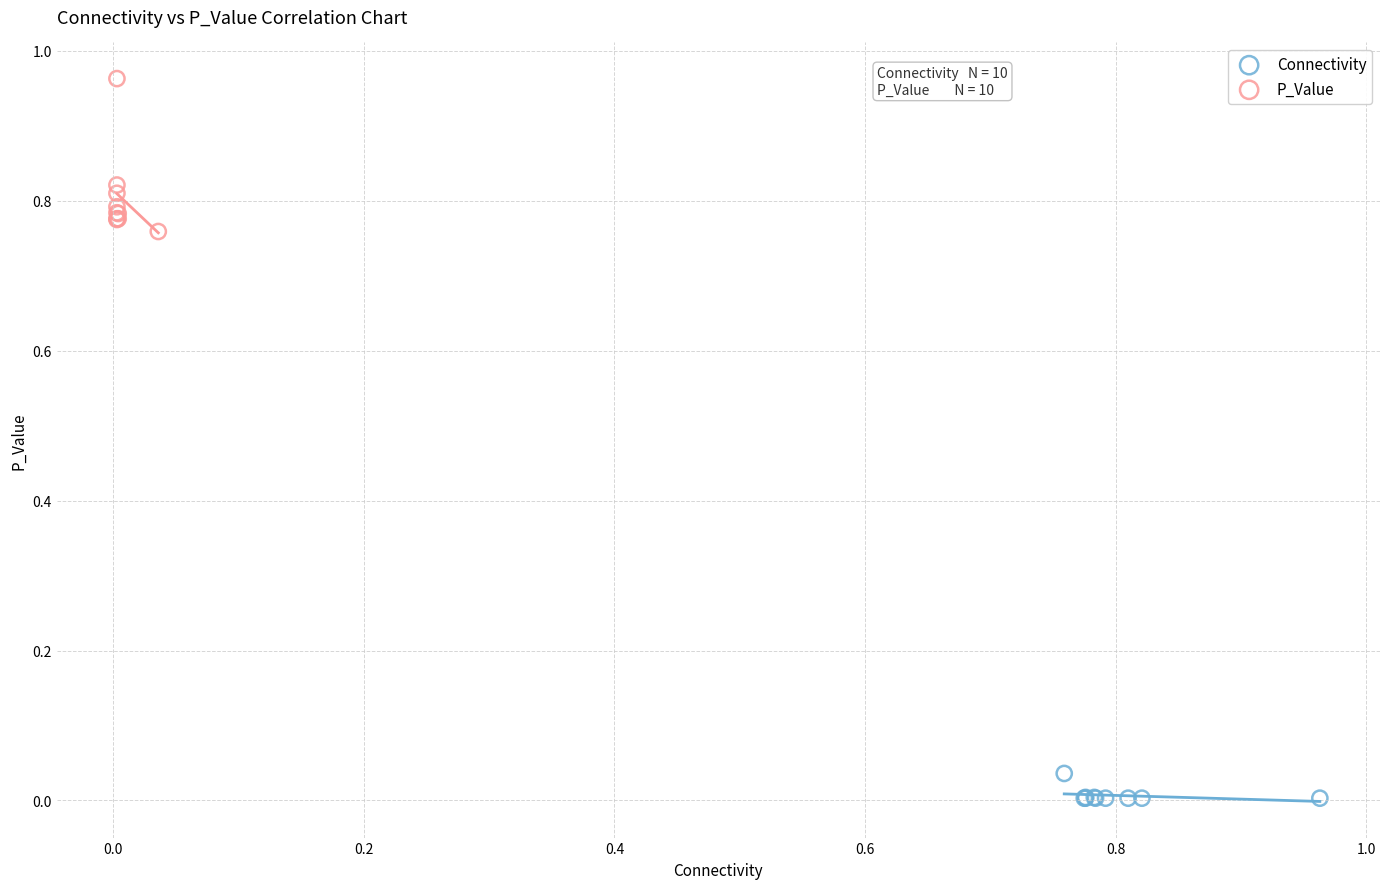

Which series reaches the minimum Y coordinate?

Connectivity